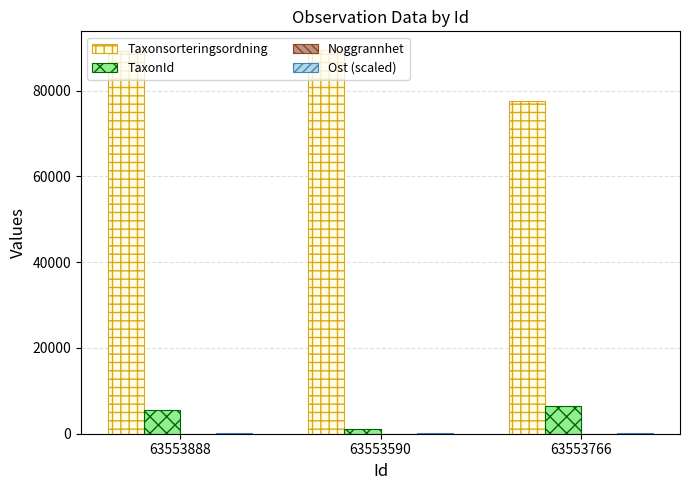

How many distinct data groups are displayed?

4